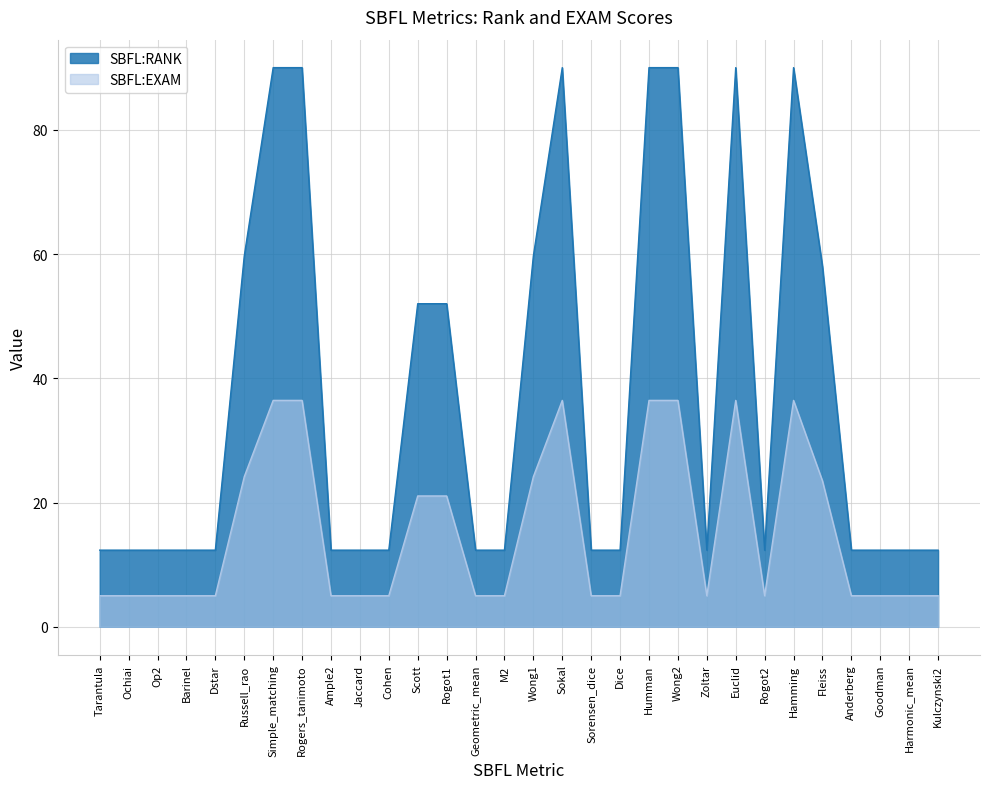

List the series in order of their overall mean, lowest first.

SBFL:EXAM, SBFL:RANK